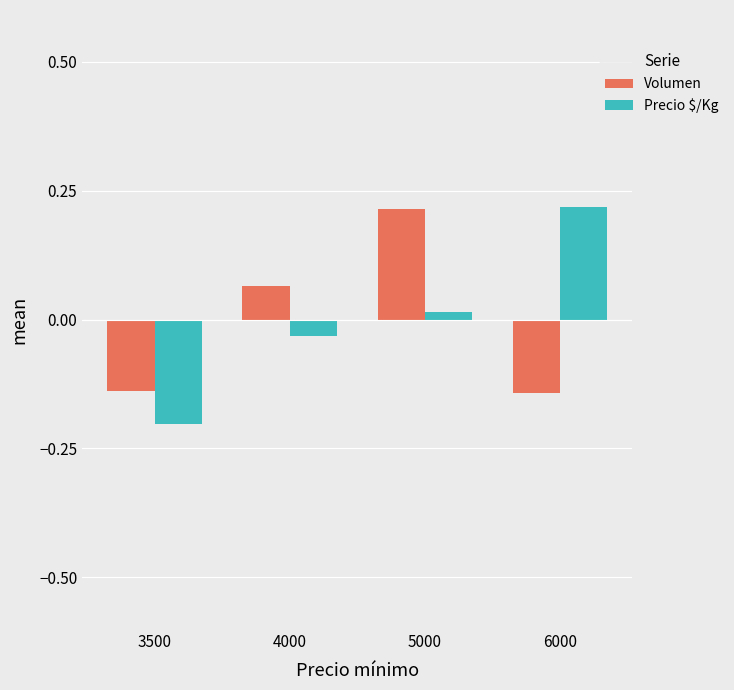

Is the value of Precio $/Kg at 6000 greater than the value of Volumen at 3500?

Yes